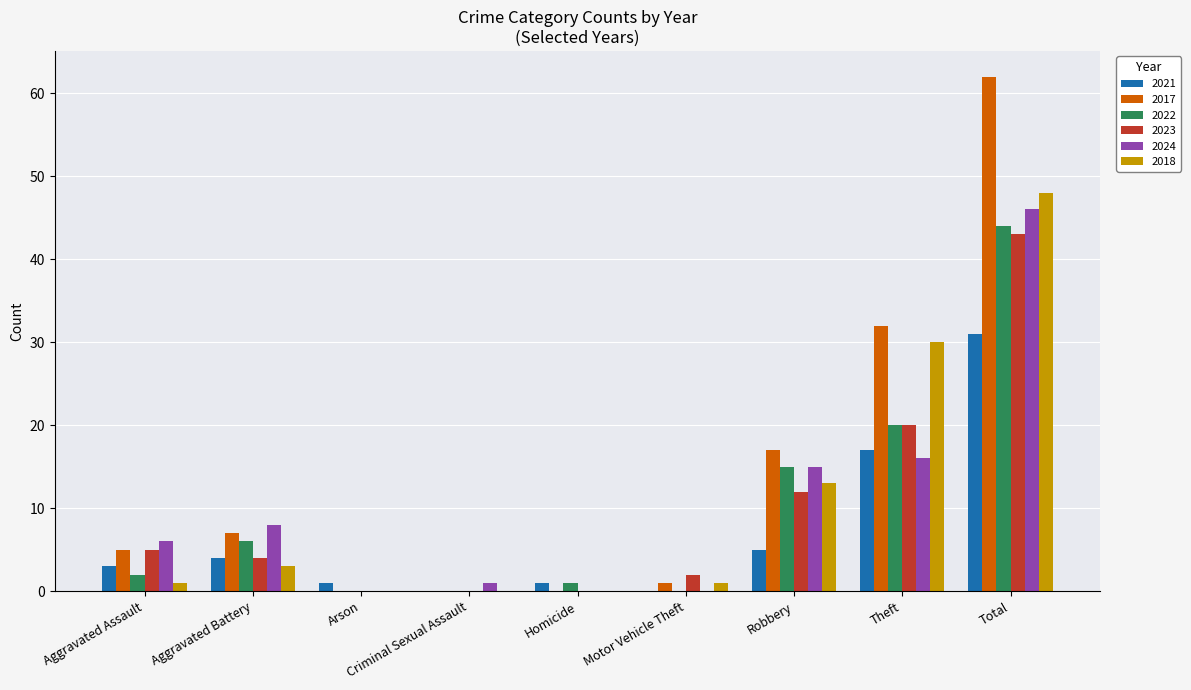

Is it true that 2022 equals 0 at Criminal Sexual Assault?

True